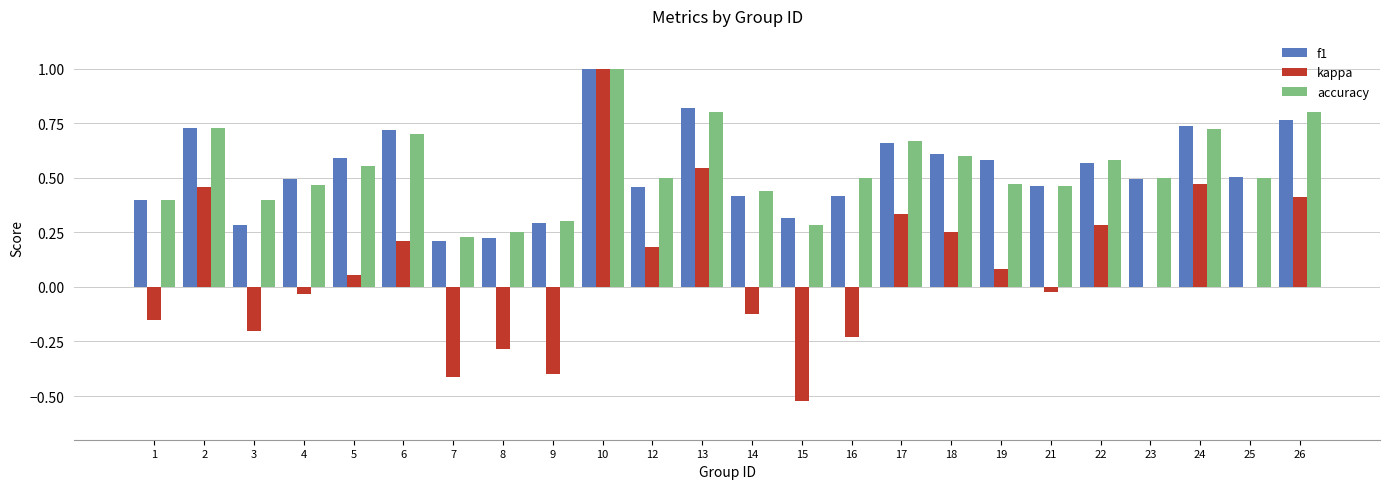

True or false: kappa has a value of -0.2 at 15.

False